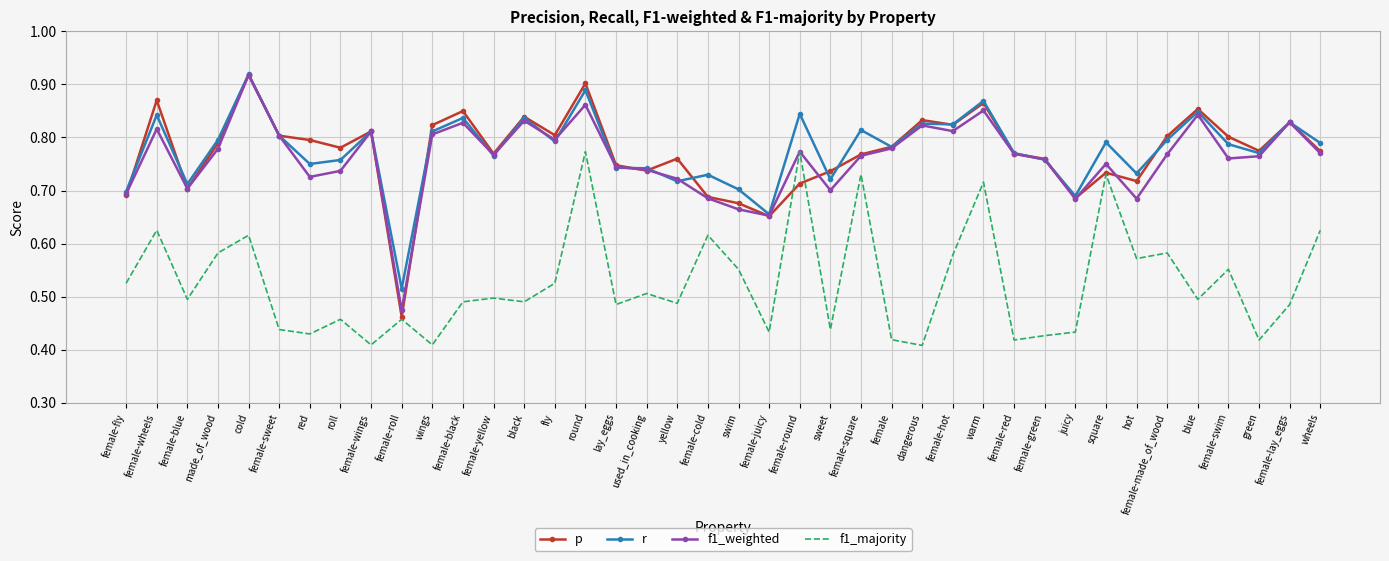

True or false: f1_majority and r cross at least once.

False